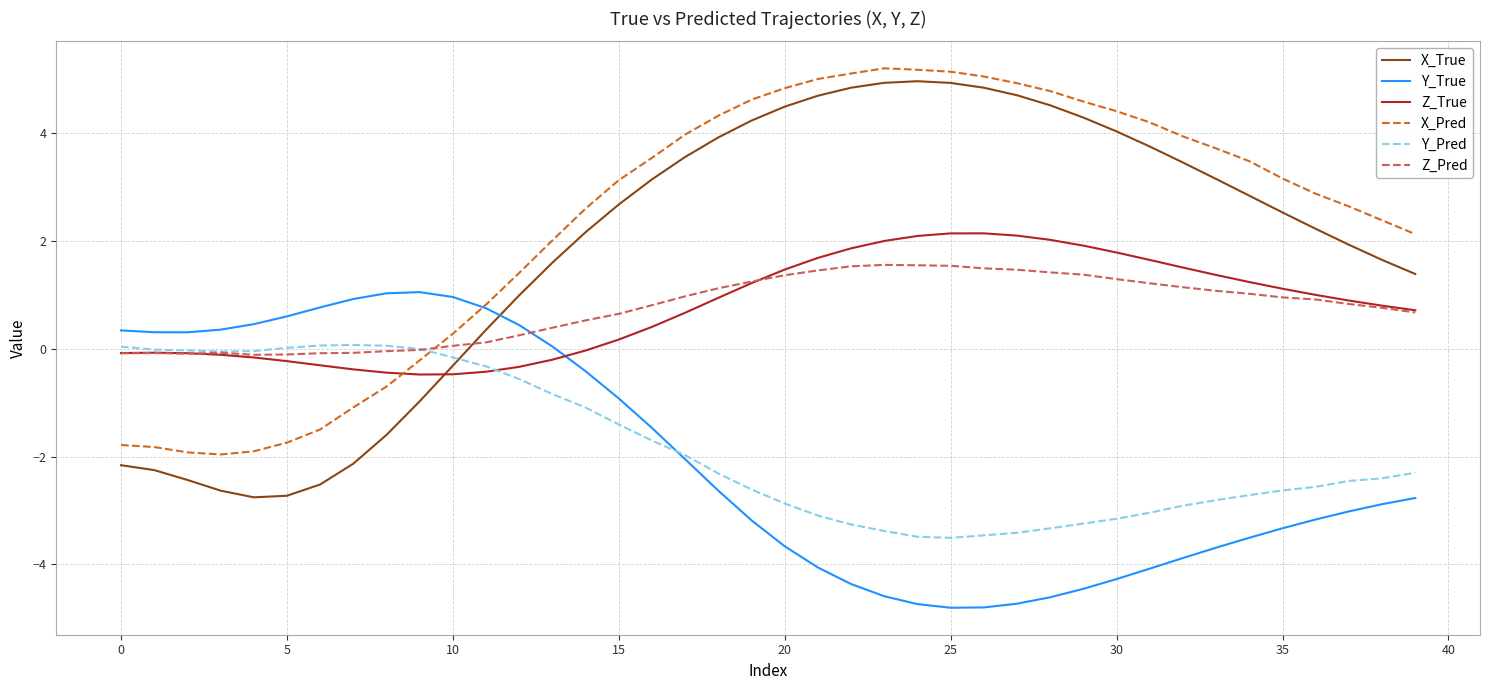

What is the difference between the maximum and minimum values in the X_Pred series?

7.2